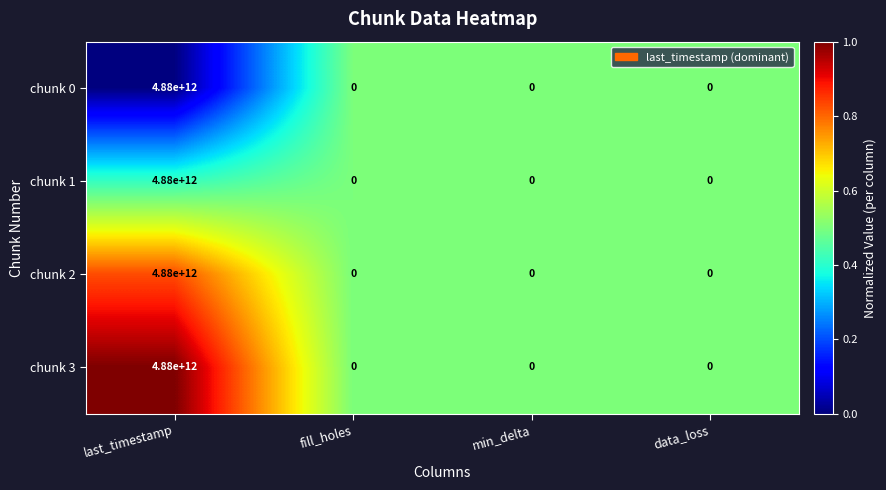

What is the difference between the maximum and second lowest values in the chunk 2 series?

4880000000000